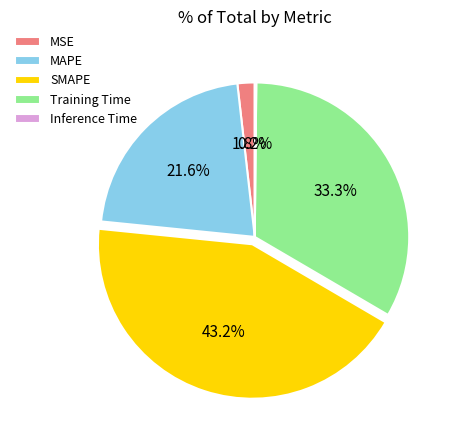

To the nearest percent, what is the difference between the largest and smallest slice percentages?

43%